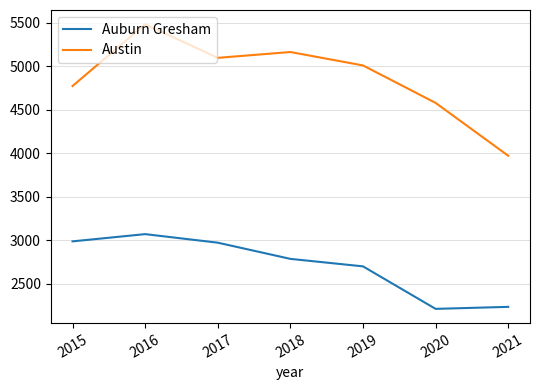

Where is Austin nearest to the value 4726?

2015